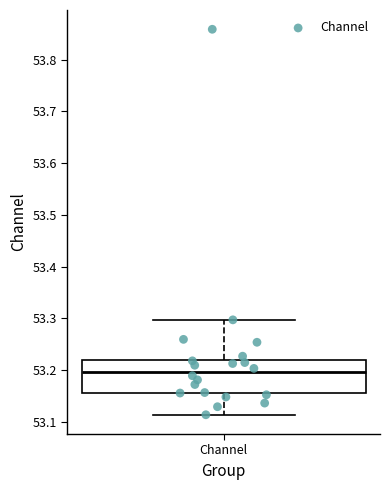

Read this box plot against the y-axis: the position of the median line, the range covered by the box, and the ends of both whiskers. The values are not printed on the chart, so give them approximately, as read against the axis.

median 53.20, box 53.15 to 53.22, whiskers 53.11 to 53.30